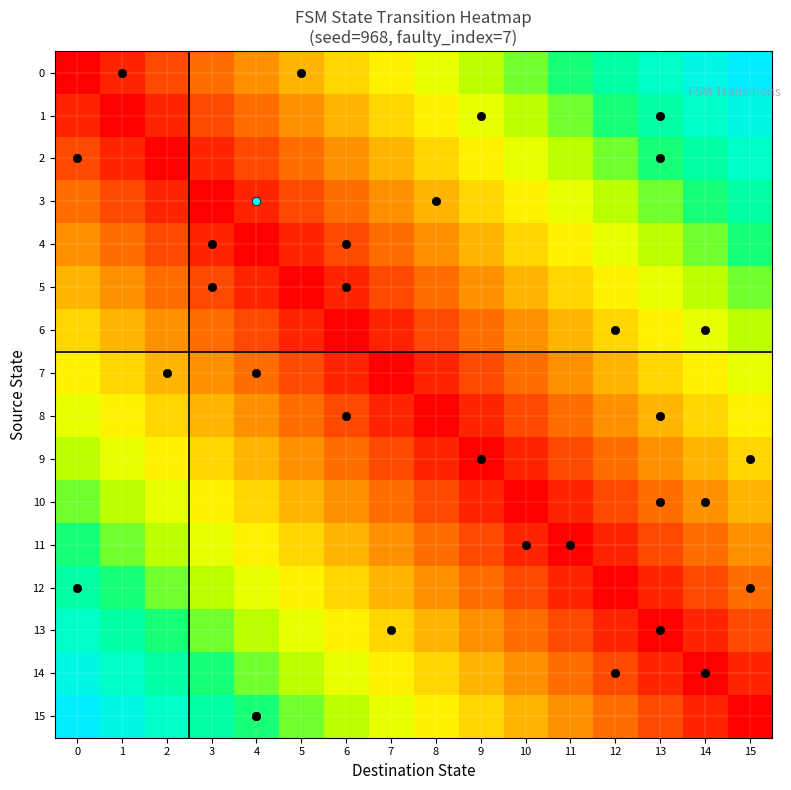

Which has a higher value, 5 or 15?

15